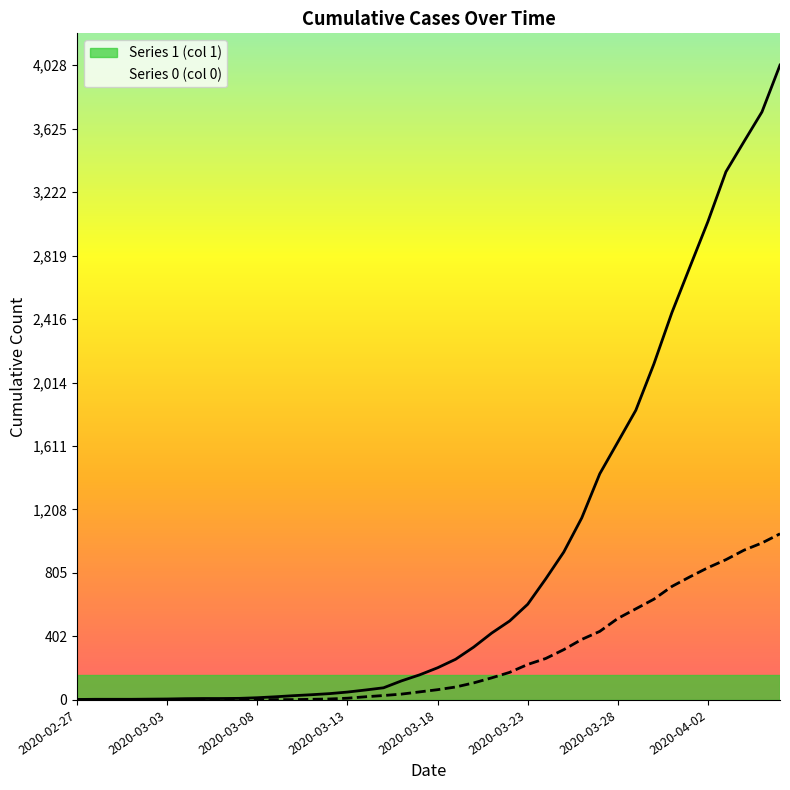

The 1 series shows 9 at 2020-03-06. True or false?

True